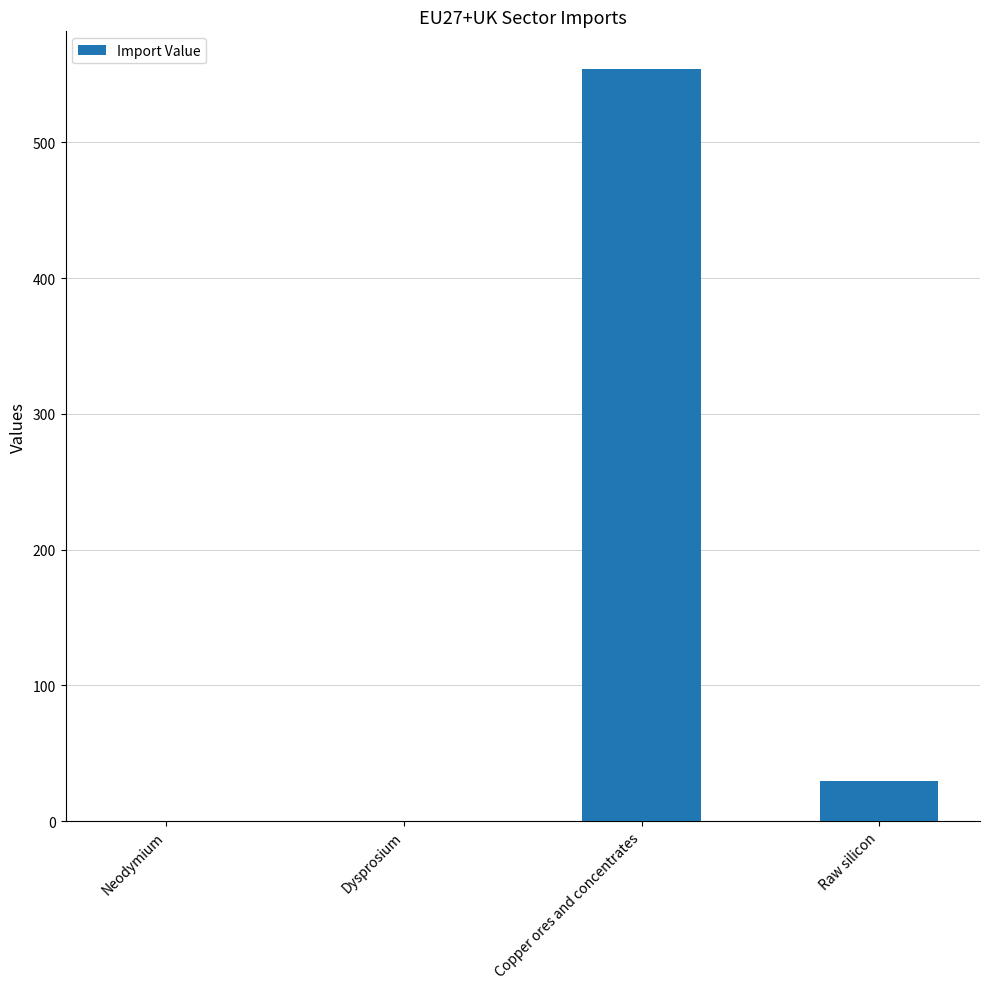

Which label corresponds to the largest value in the chart?

Copper ores and concentrates